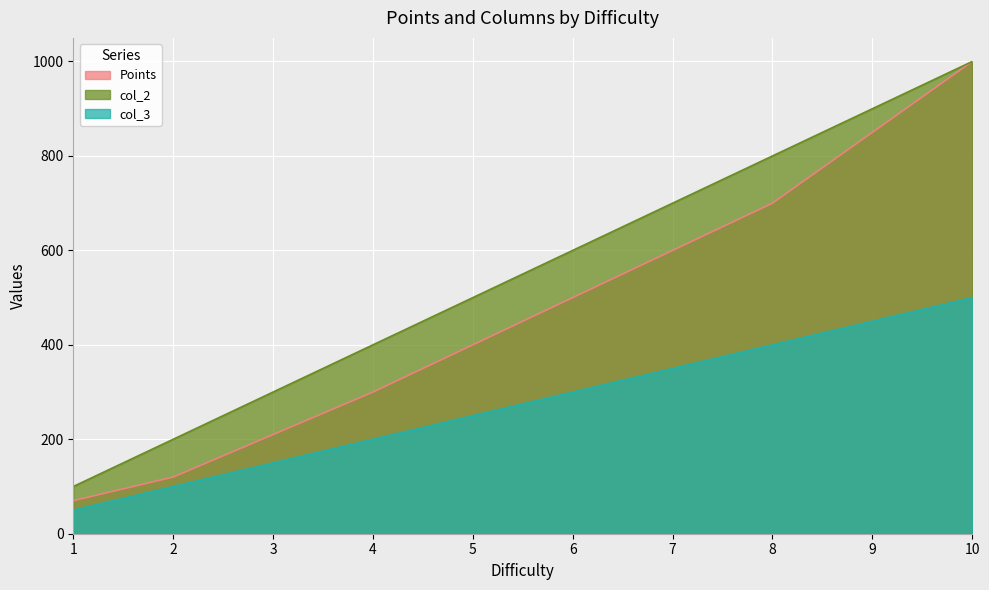

How many lines are shown in the chart?

3